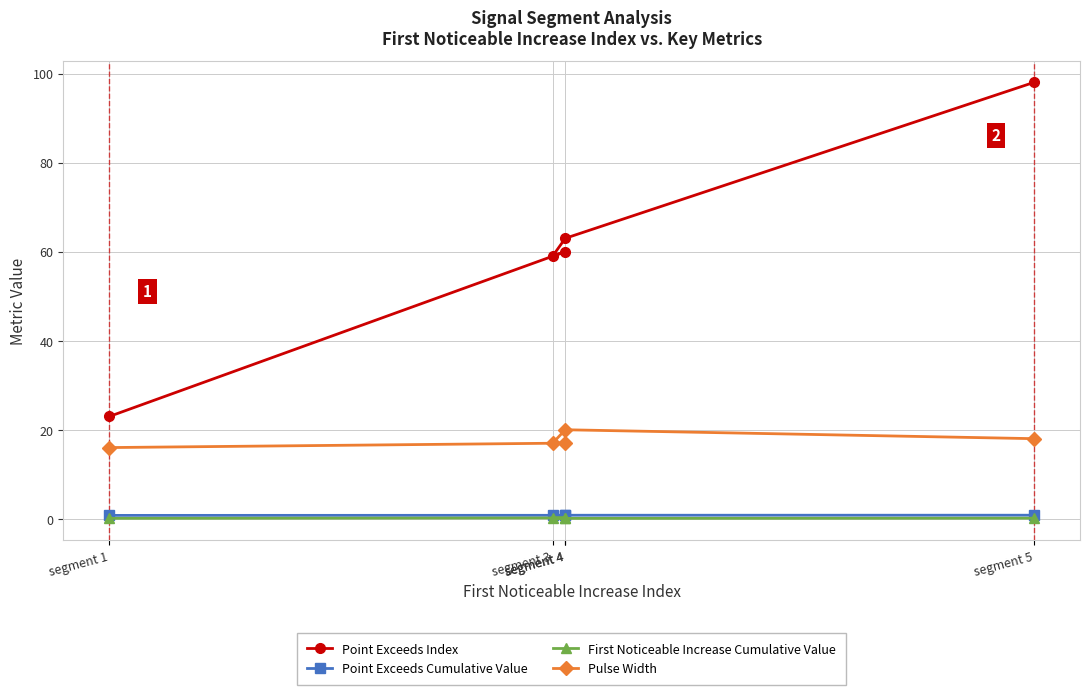

Which series has the largest total across all categories?

Point Exceeds Index